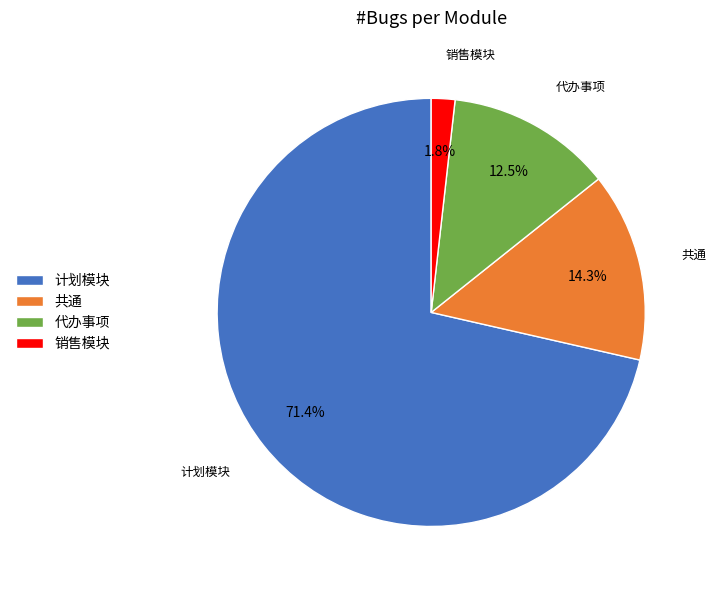

Is 代办事项 the majority of the pie?

No